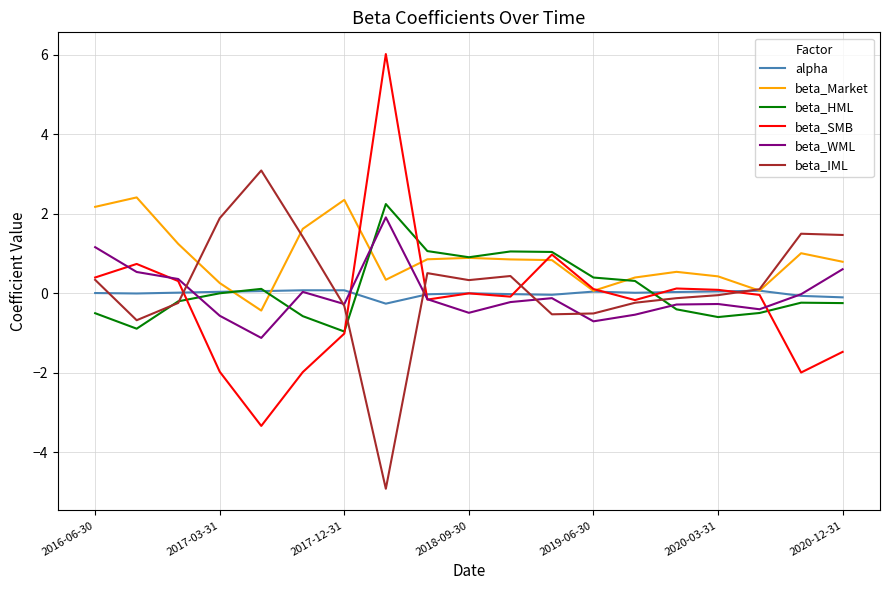

What is the difference between the second highest and second lowest values in the beta_HML series?

2.0